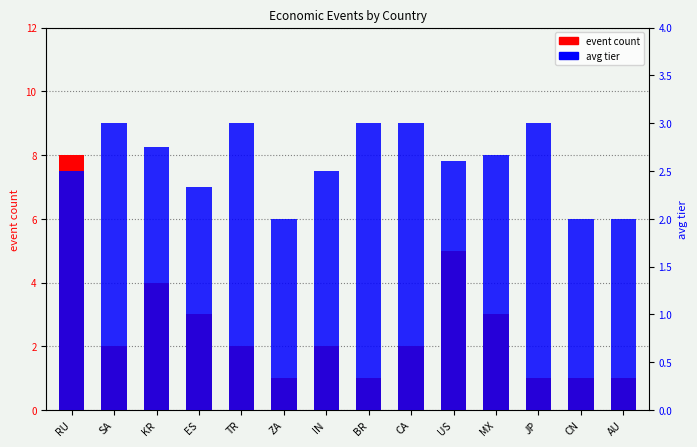

What is the lowest value of the event count series?

1.0